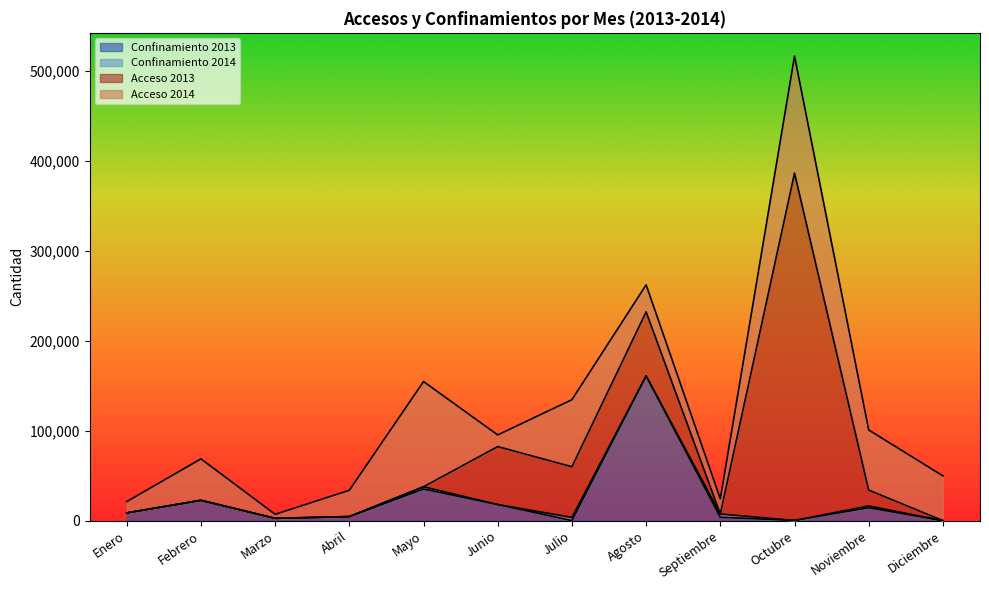

What is the total value across all series at Junio?

95335